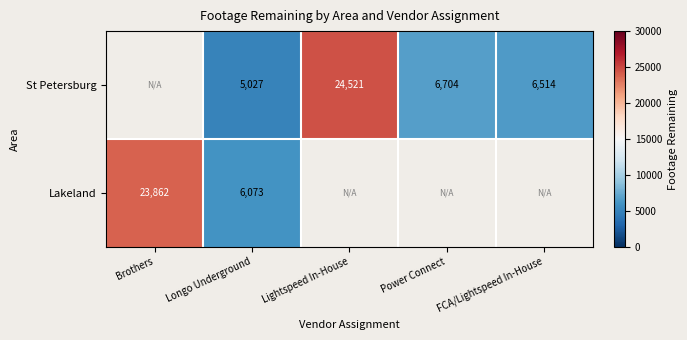

The value of St Petersburg at Longo Underground is 5027. True or false?

True